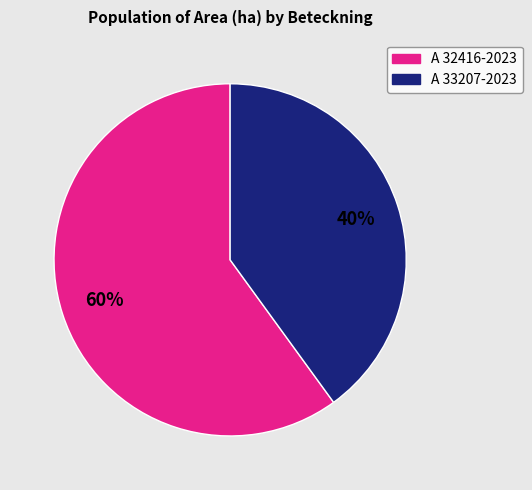

True or false: A 33207-2023 accounts for 40% of the total.

True